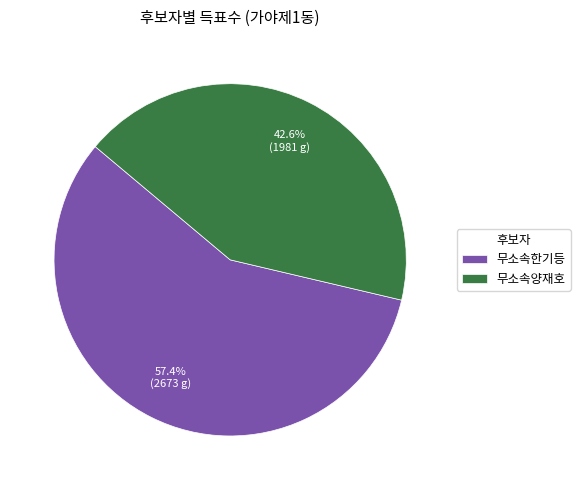

Which has a higher value, 무소속양재호 or 무소속한기등?

무소속한기등